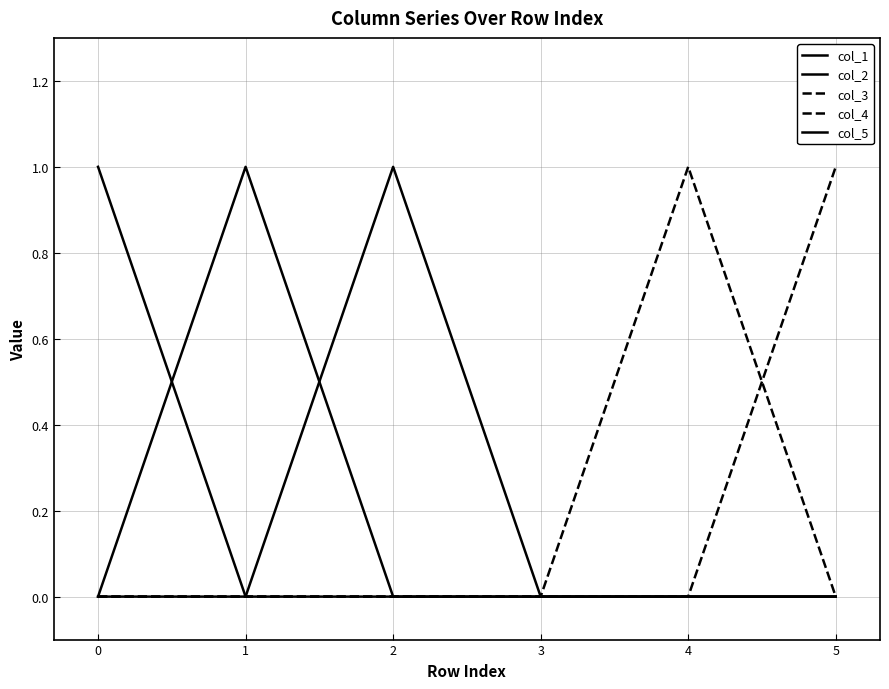

What is the highest value of the col_4 series?

1